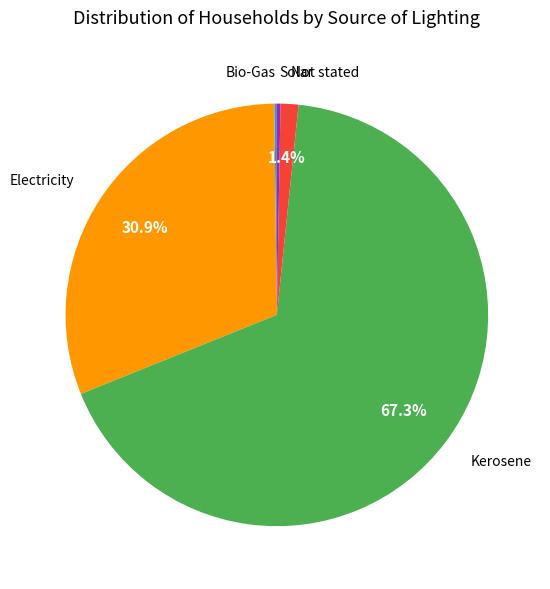

What is the majority slice?

Kerosene